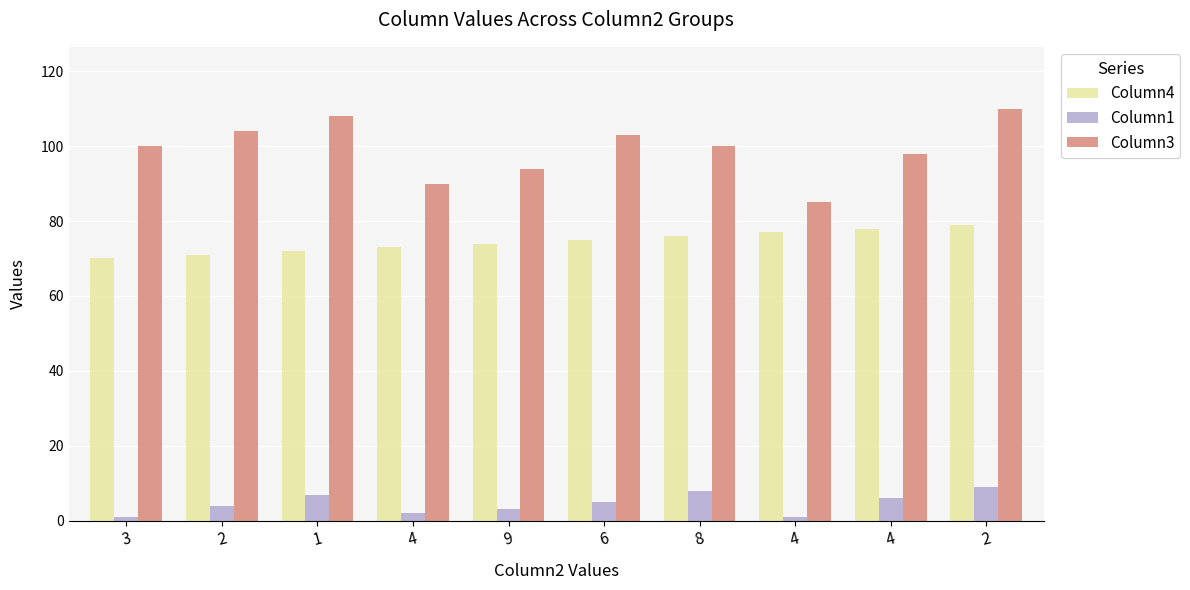

What are all the series names shown in the legend?

Column4, Column1, Column3